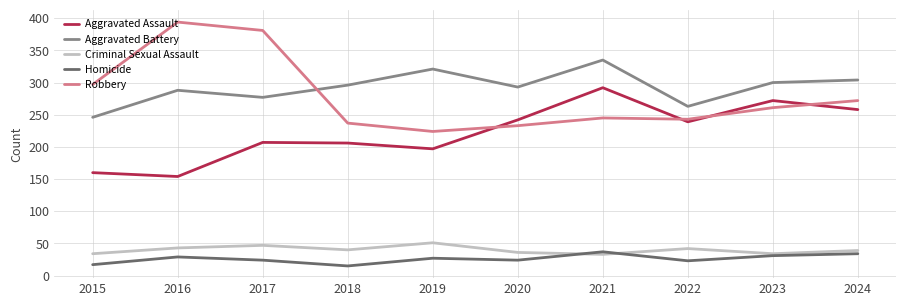

Which series changed the most between 2017 and 2024?

Robbery